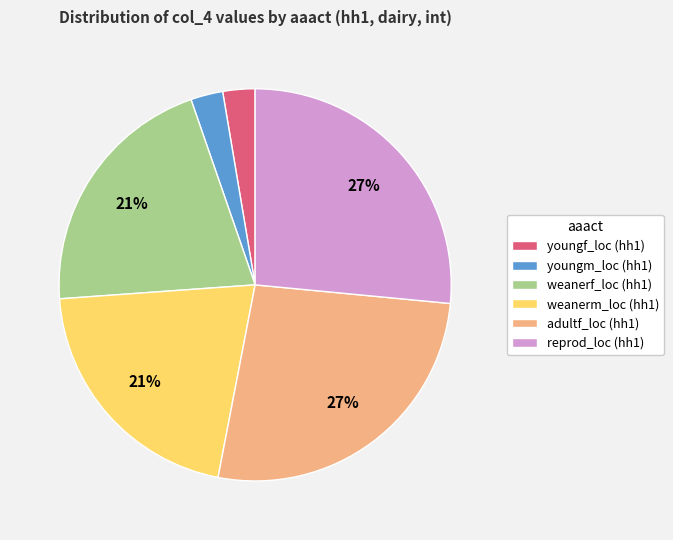

Is it true that weanerm_loc (hh1) is 33% of the pie?

False